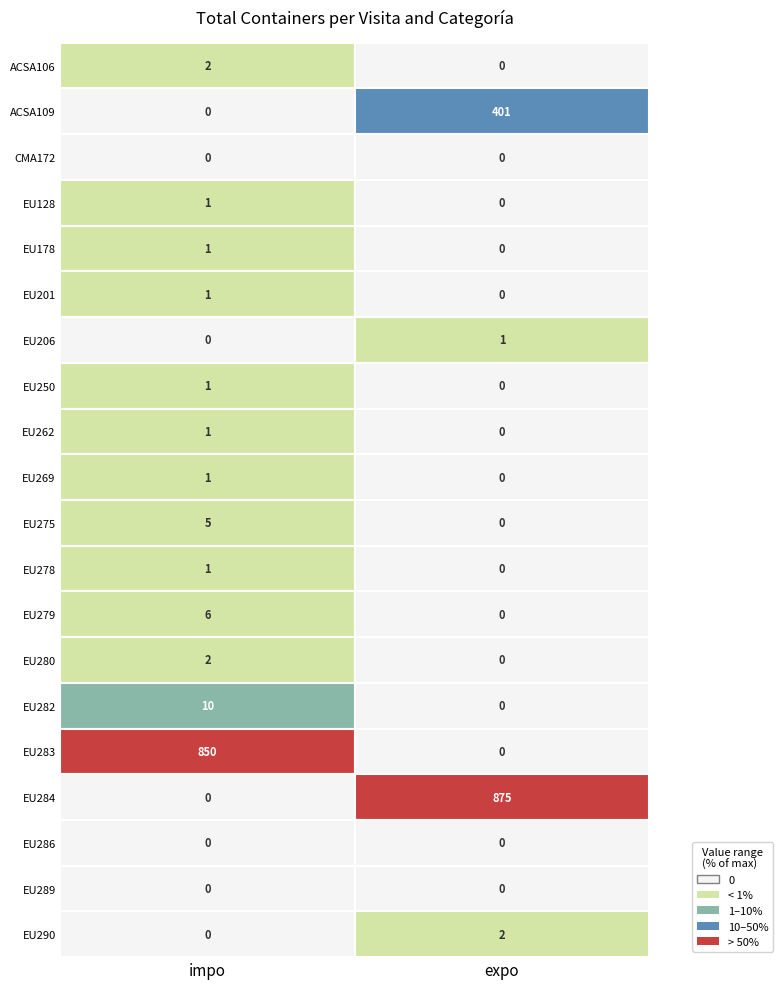

True or false: EU201 has a value of 1 at impo.

True